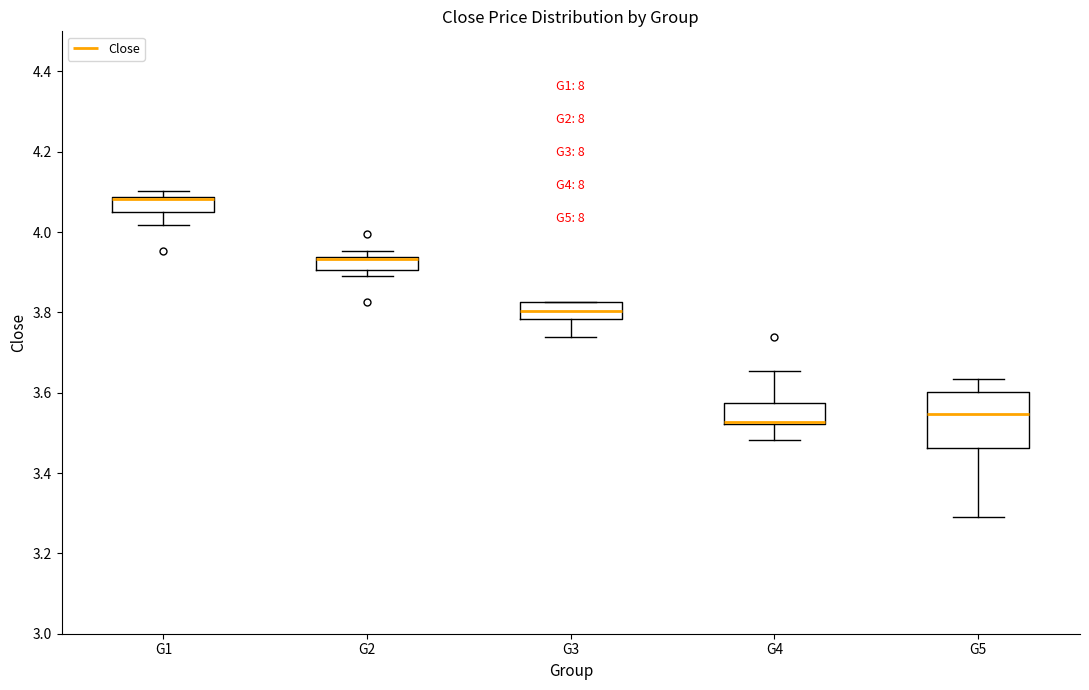

Reading left to right, transcribe this box plot: for each box, give where its median line is, the range the box spans, and where its two whiskers end, as read against the y-axis. The values are not printed on the chart, so give them approximately, as read against the axis.

G1: median 4.08 (drawn on the box's upper edge), box 4.04 to 4.08, whiskers 4.02 to 4.10
G2: median 3.94 (drawn on the box's upper edge), box 3.90 to 3.94, whiskers 3.88 to 3.96
G3: median 3.80, box 3.78 to 3.82, whiskers 3.74 to 3.82
G4: median 3.52 (drawn on the box's lower edge), box 3.52 to 3.58, whiskers 3.48 to 3.66
G5: median 3.54, box 3.46 to 3.60, whiskers 3.30 to 3.64